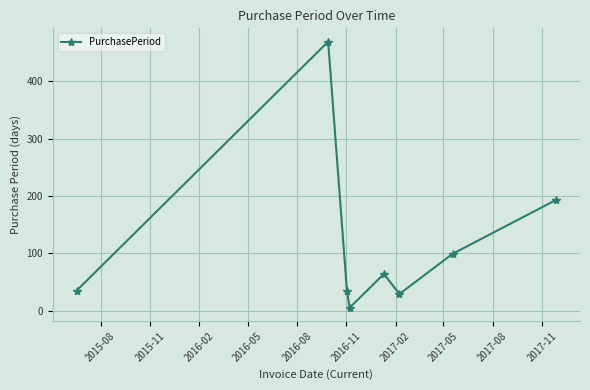

How many lines are shown in the chart?

1